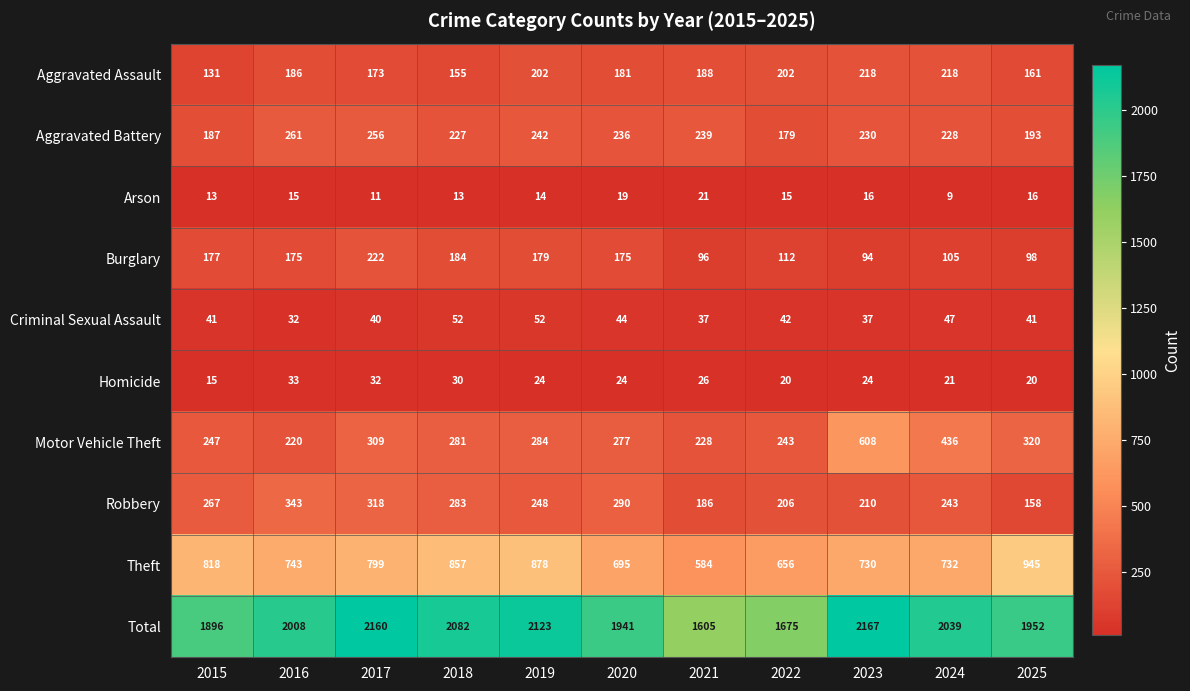

Which series changed the most between 2022 and 2025?

Theft